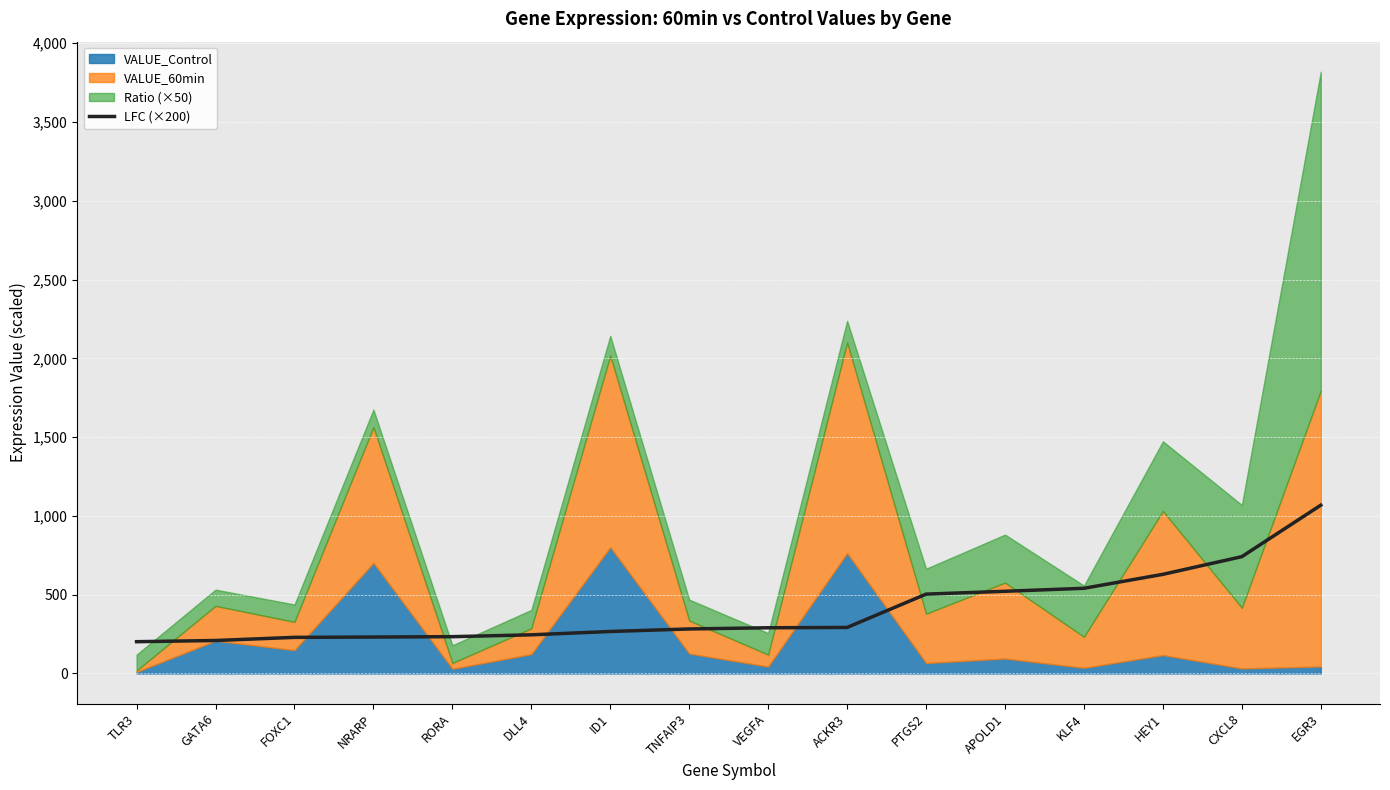

What is the sum of all values?

6483.3